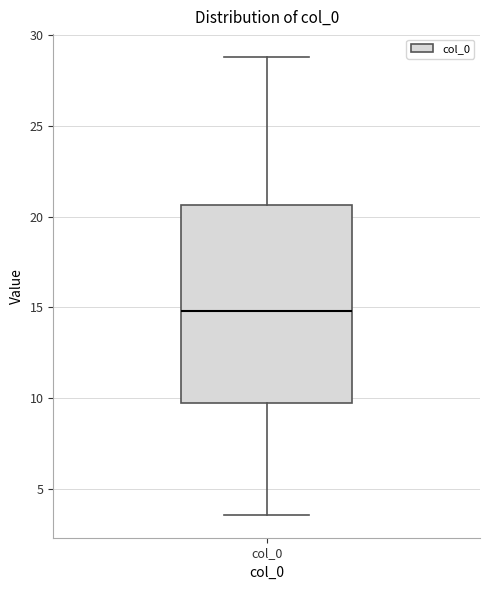

Where does the lower whisker of the box for col_0 end on the y-axis? The values are not printed on the chart, so give them approximately, as read against the axis.

3.5